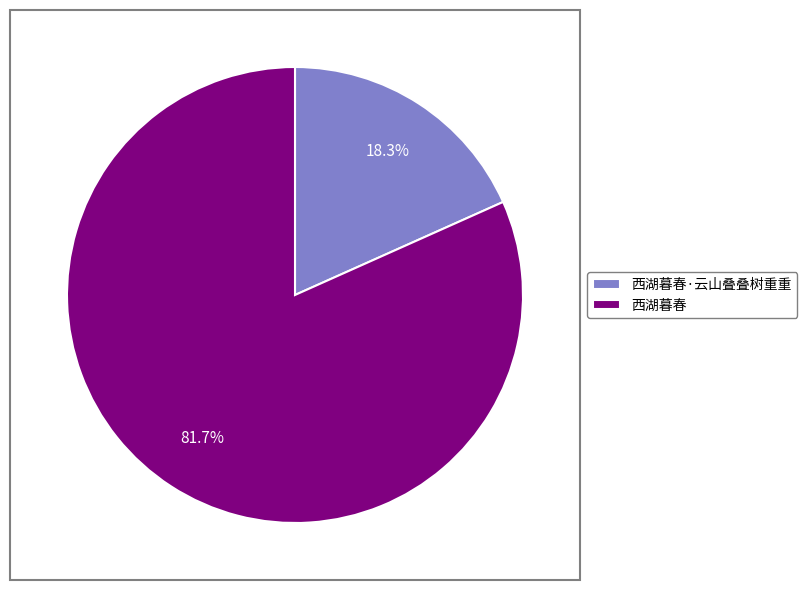

To the nearest percent, what is the average slice percentage?

50%